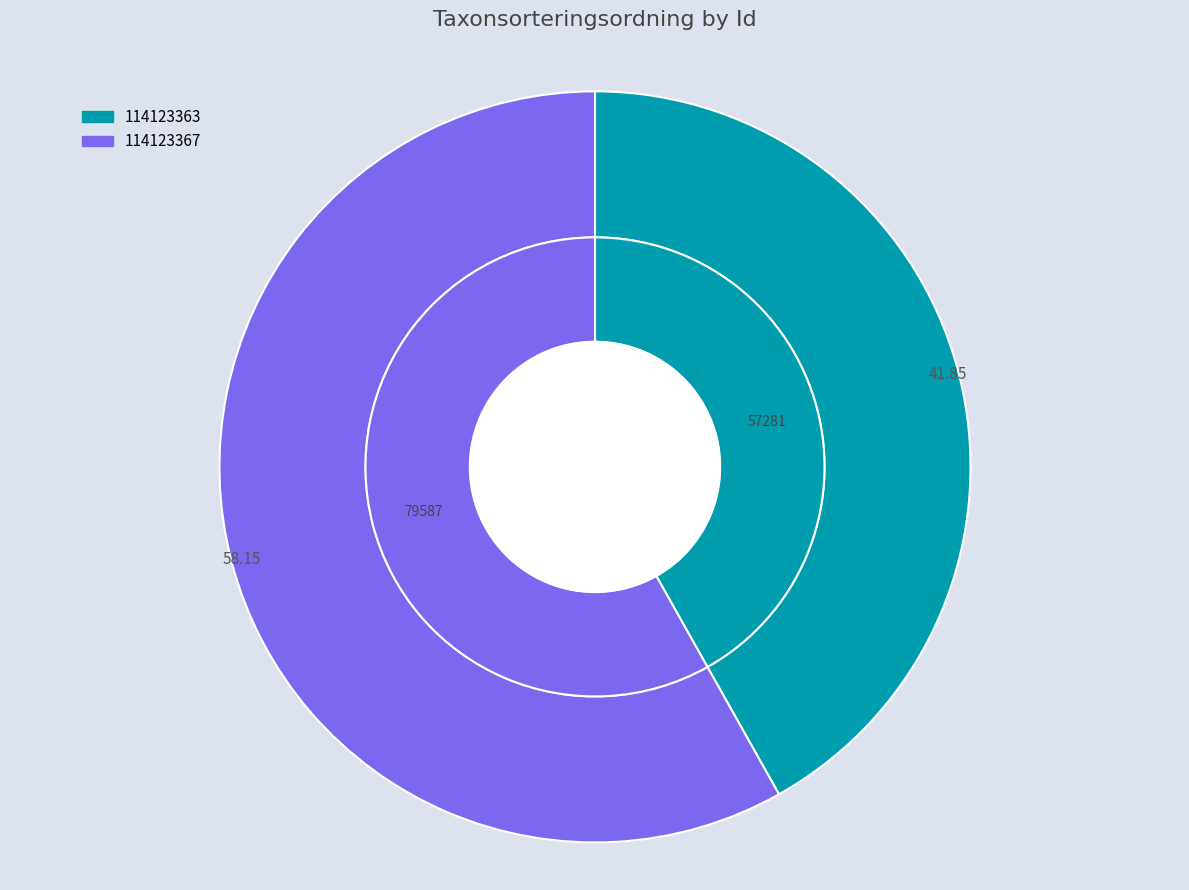

The 114123367 slice represents 58% of the pie. True or false?

True